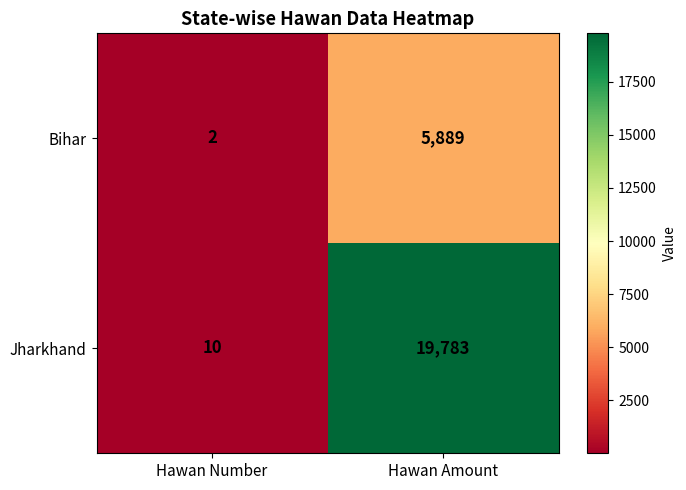

Which series changed the most between Hawan Number and Hawan Amount?

Jharkhand